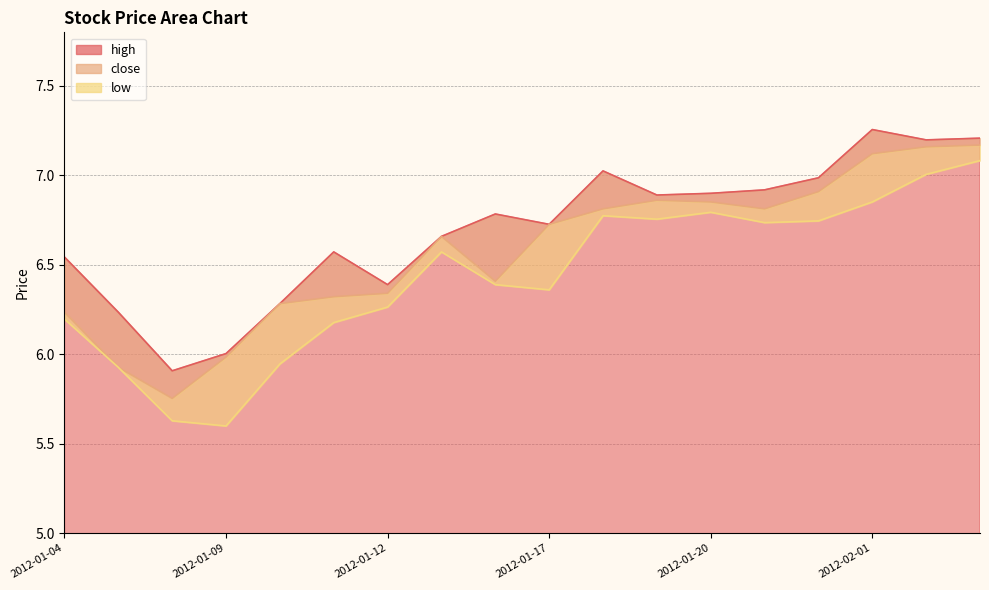

True or false: low and high cross at least once.

False